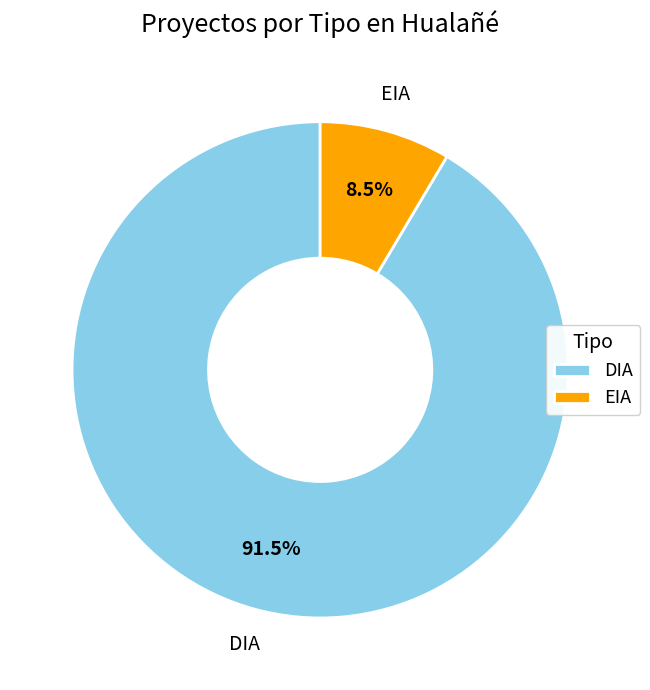

How many segments does this pie chart have?

2